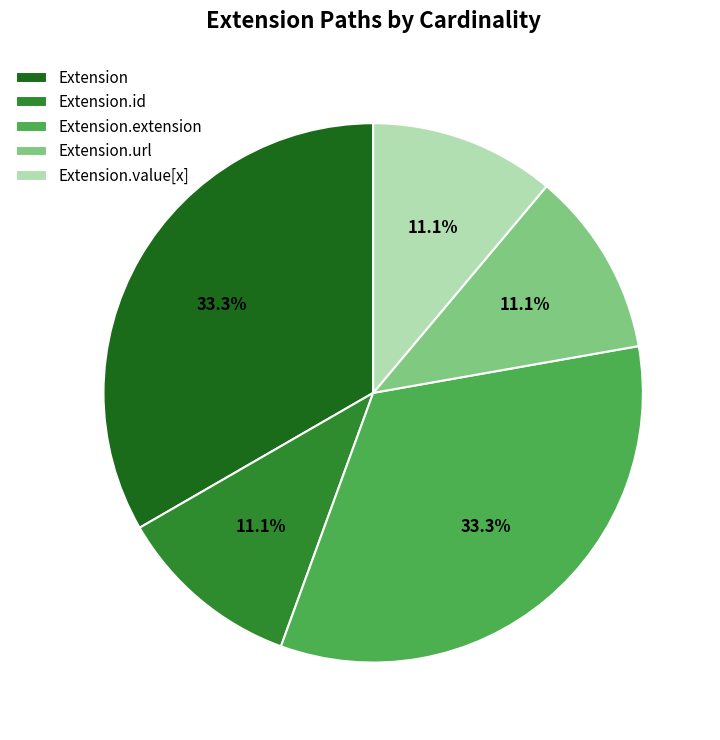

How much of the chart is everything except Extension?

66.7%